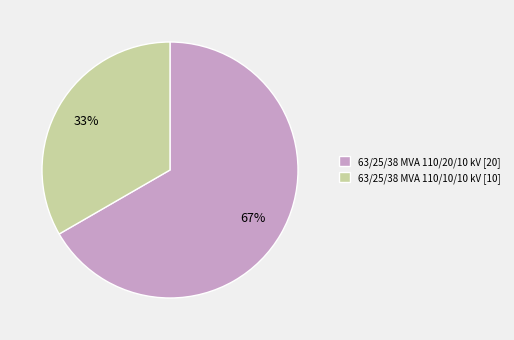

To the nearest percent, what is the average slice percentage?

50%